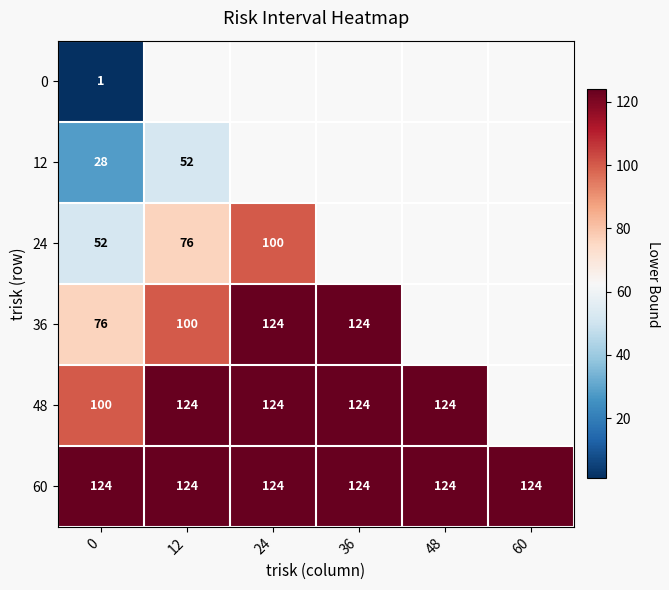

Rank the series at 0 from highest to lowest value.

60, 48, 36, 24, 12, 0